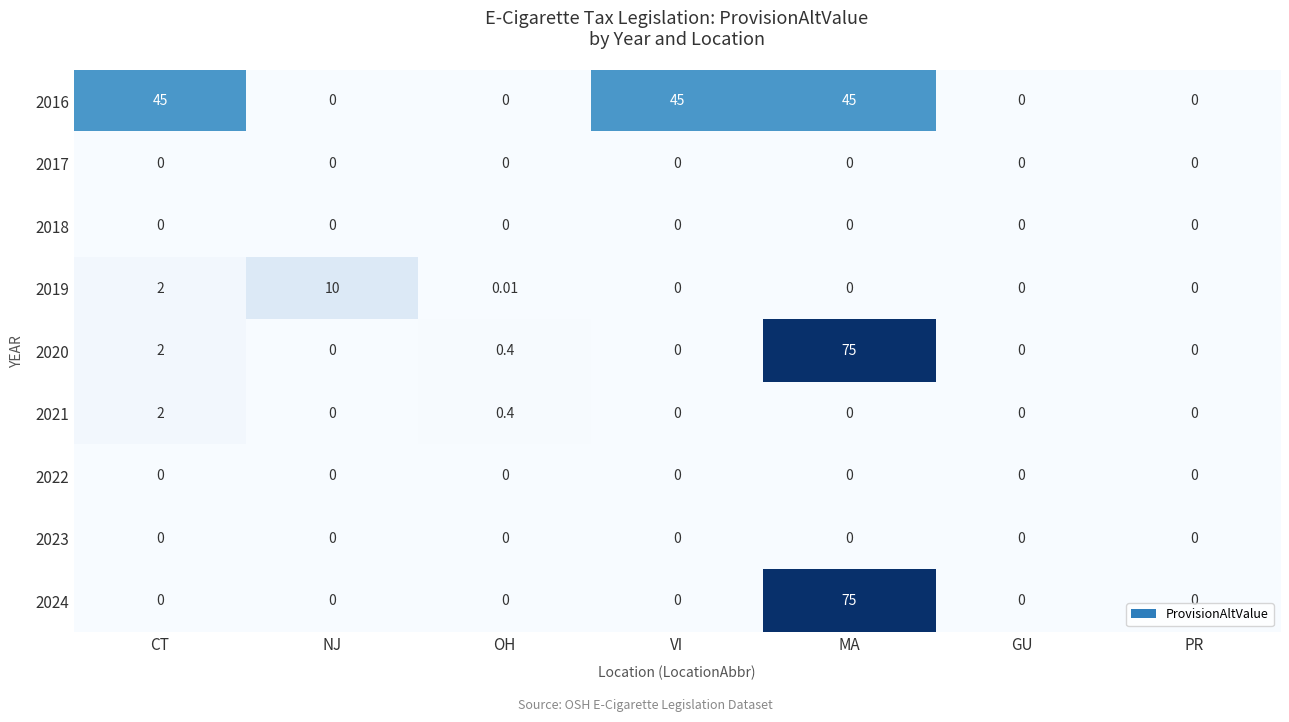

Where is 2019 nearest to the value 5?

CT